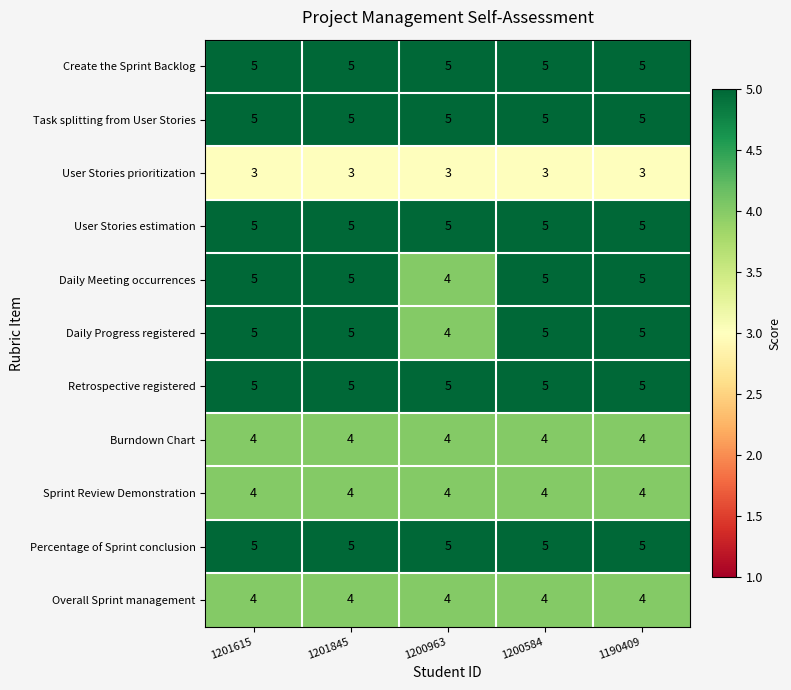

Is it true that Sprint Review Demonstration equals 4 at 1201845?

True